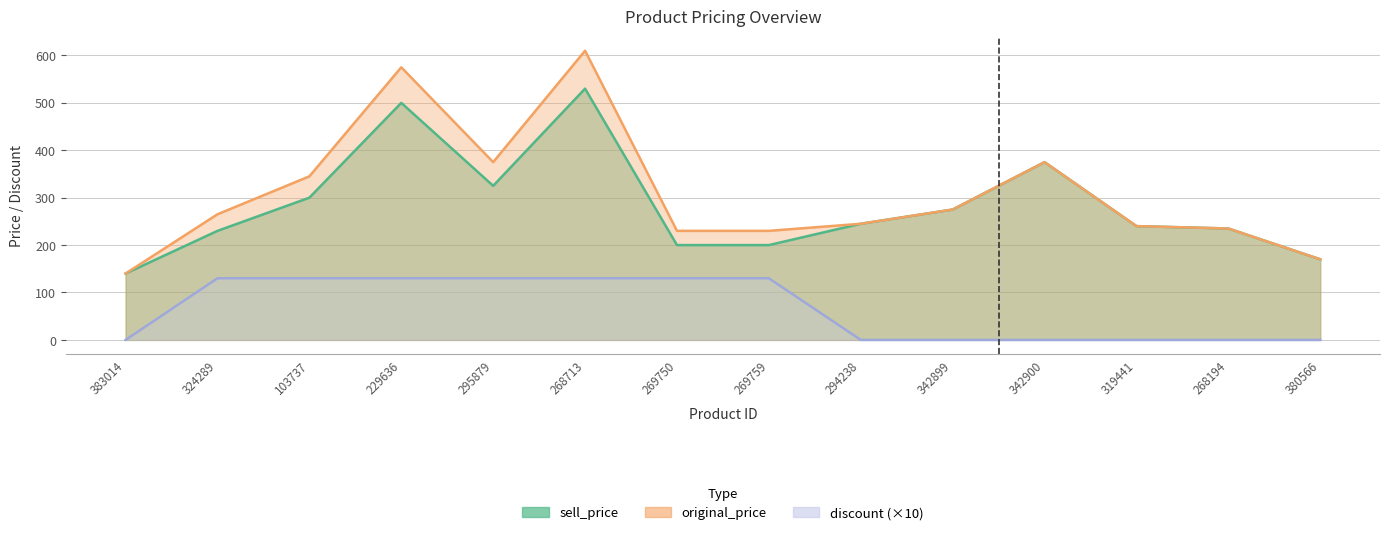

Reading left to right, transcribe all the data shown in this chart.

sell_price: 140	230	300	500	325	530	200	200	245	275	375	240	235	170
original_price: 140	265	345	575	375	610	230	230	245	275	375	240	235	170
discount: 0	130	130	130	130	130	130	130	0	0	0	0	0	0